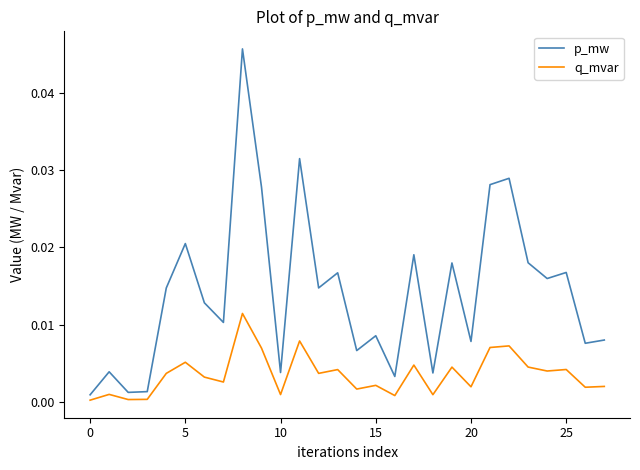

List the series in order of their overall mean, lowest first.

q_mvar, p_mw